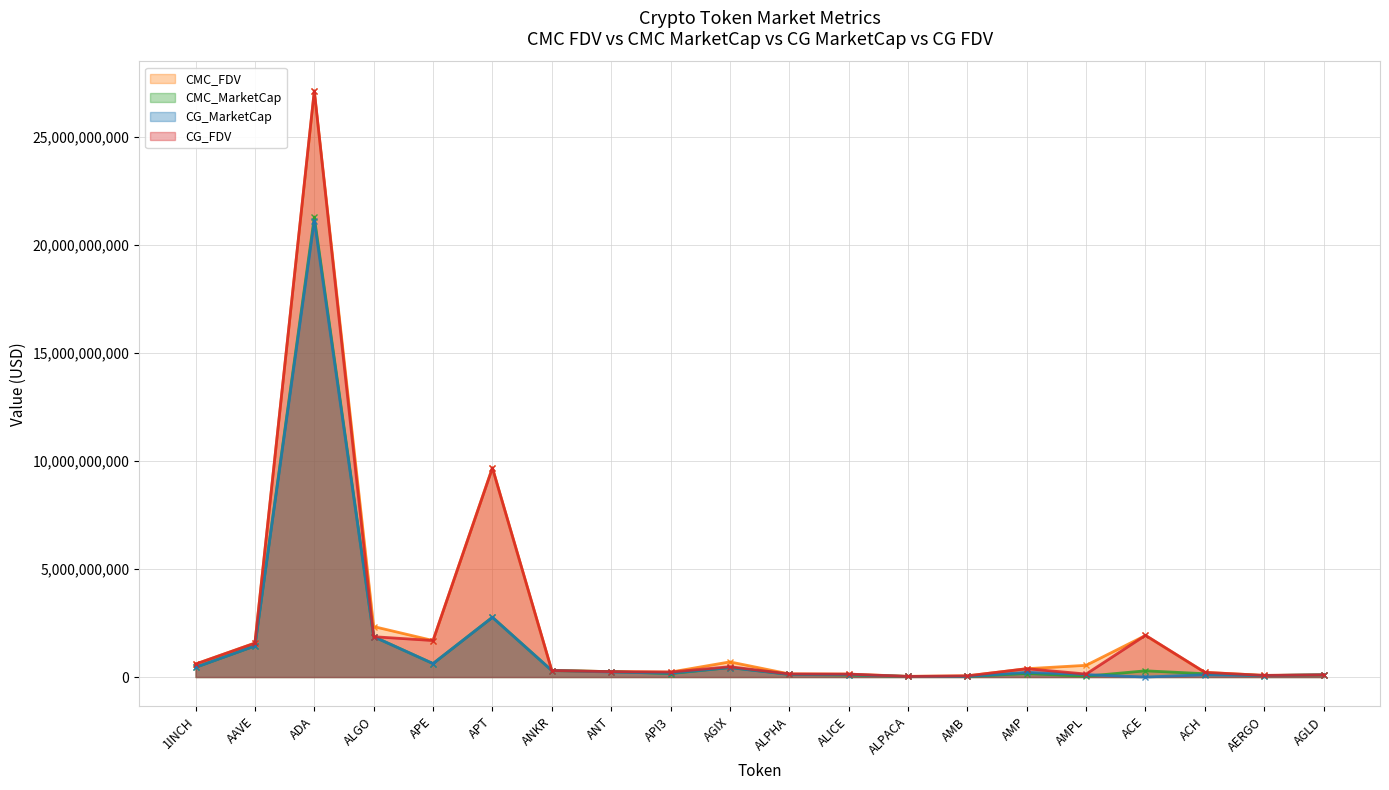

At which category is the sum across all series the highest?

ADA